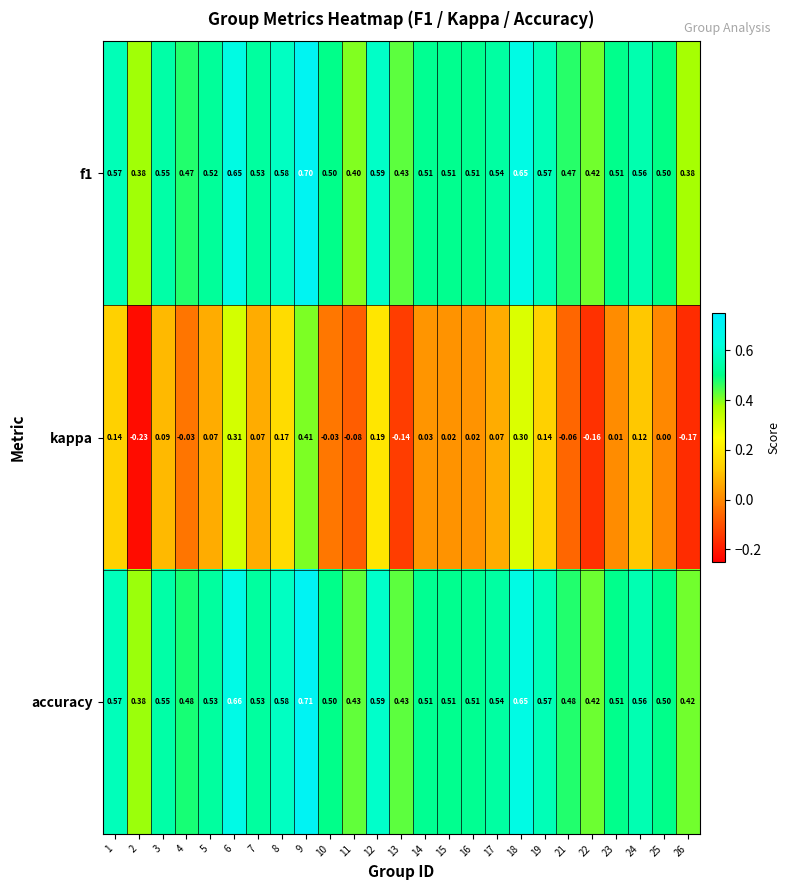

What is the spread (max minus min) of values at 7?

0.5